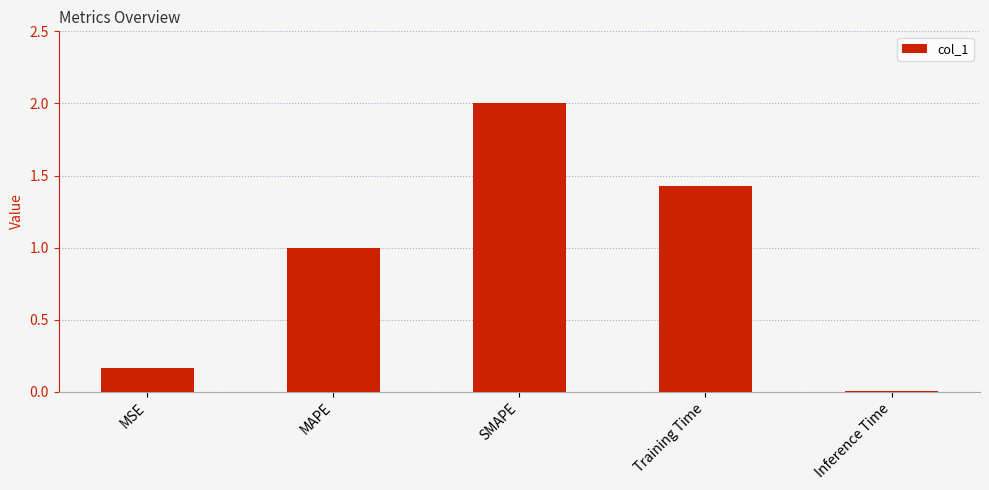

What position from the left is Training Time?

4